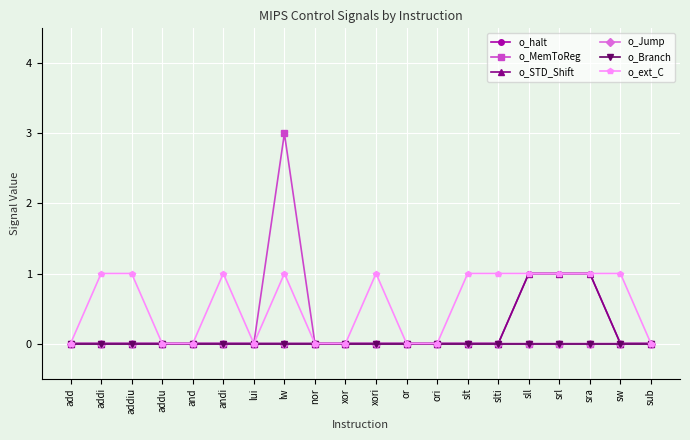

Reading right to left, extract all data points from this chart.

o_halt: sub=0	sw=0	sra=1	srl=1	sll=1	slti=0	slt=0	ori=0	or=0	xori=0	xor=0	nor=0	lw=0	lui=0	andi=0	and=0	addu=0	addiu=0	addi=0	add=0
o_MemToReg: sub=0	sw=0	sra=0	srl=0	sll=0	slti=0	slt=0	ori=0	or=0	xori=0	xor=0	nor=0	lw=3	lui=0	andi=0	and=0	addu=0	addiu=0	addi=0	add=0
o_STD_Shift: sub=0	sw=0	sra=1	srl=1	sll=1	slti=0	slt=0	ori=0	or=0	xori=0	xor=0	nor=0	lw=0	lui=0	andi=0	and=0	addu=0	addiu=0	addi=0	add=0
o_Jump: sub=0	sw=0	sra=0	srl=0	sll=0	slti=0	slt=0	ori=0	or=0	xori=0	xor=0	nor=0	lw=0	lui=0	andi=0	and=0	addu=0	addiu=0	addi=0	add=0
o_Branch: sub=0	sw=0	sra=0	srl=0	sll=0	slti=0	slt=0	ori=0	or=0	xori=0	xor=0	nor=0	lw=0	lui=0	andi=0	and=0	addu=0	addiu=0	addi=0	add=0
o_ext_C: sub=0	sw=1	sra=1	srl=1	sll=1	slti=1	slt=1	ori=0	or=0	xori=1	xor=0	nor=0	lw=1	lui=0	andi=1	and=0	addu=0	addiu=1	addi=1	add=0